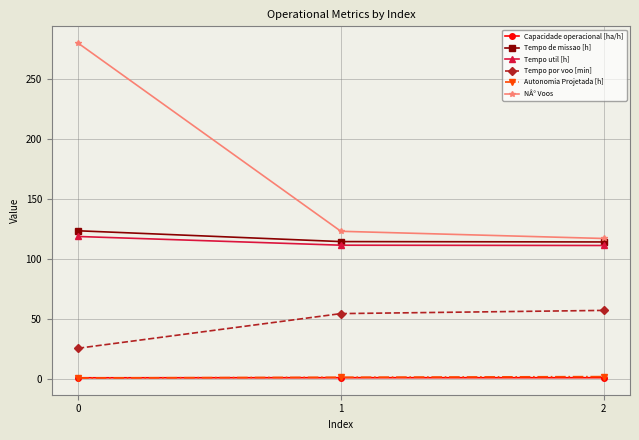

What is the minimum value for Tempo por voo [min]?

25.4